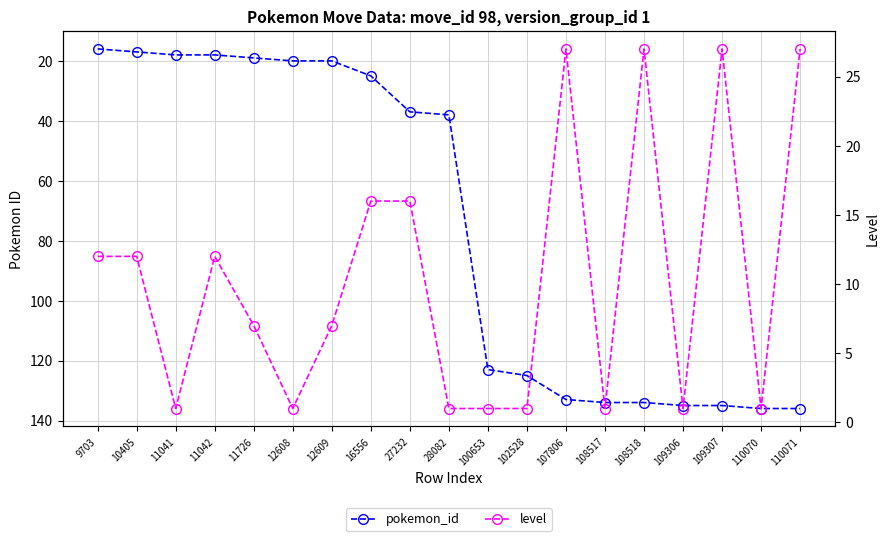

True or false: level and pokemon_id intersect in this chart.

False